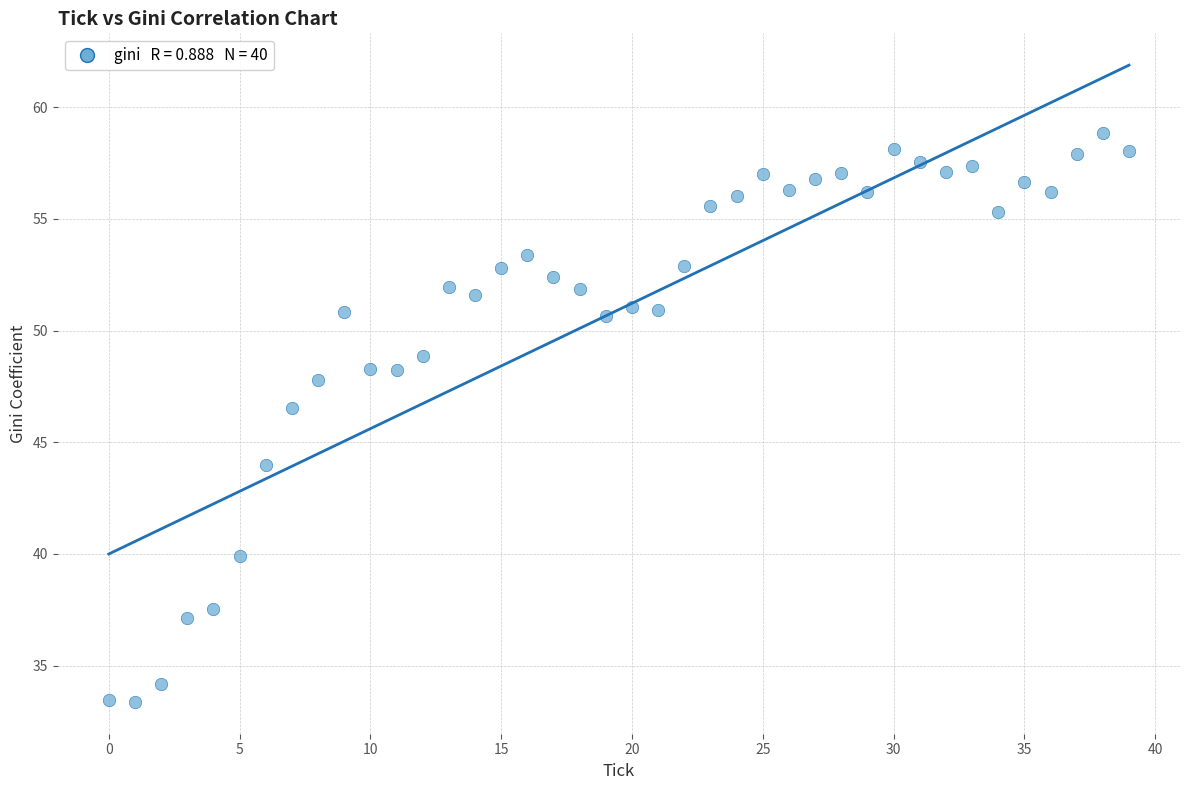

What Y value in the scatter plot is closest to 46?

46.5